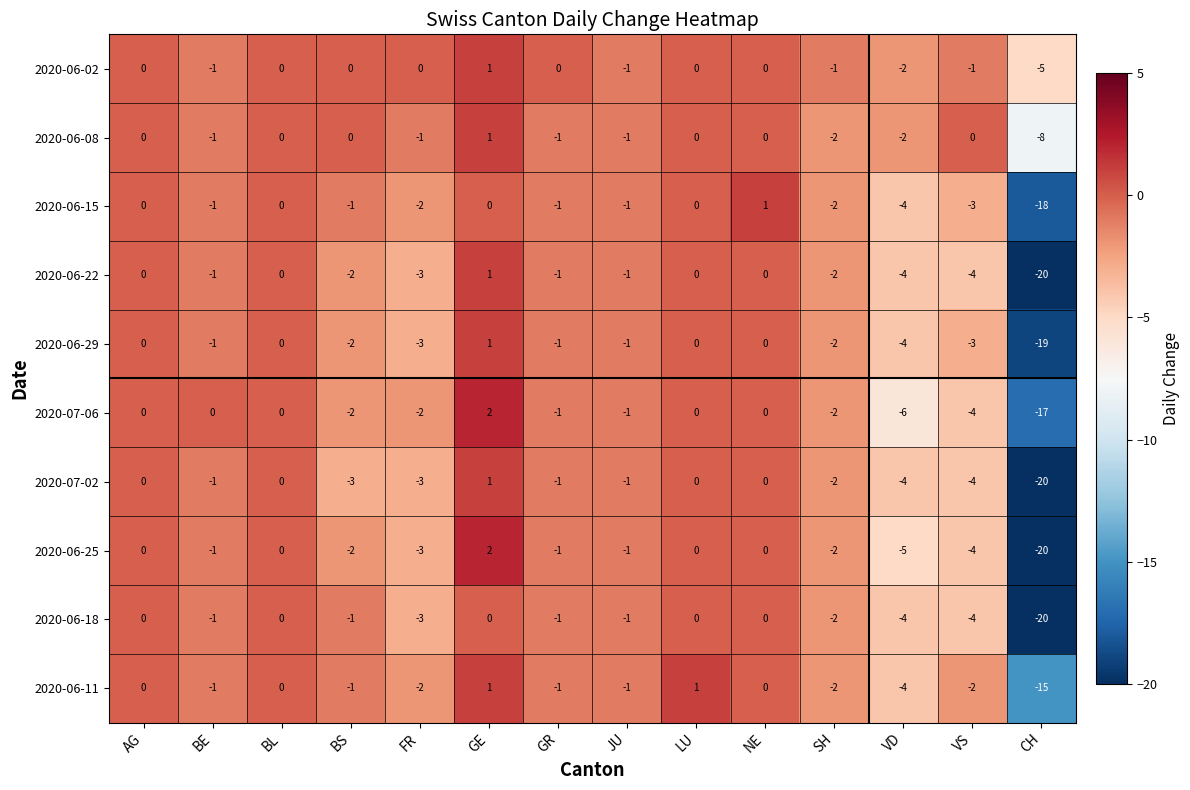

Which series has the largest total across all categories?

2020-06-02